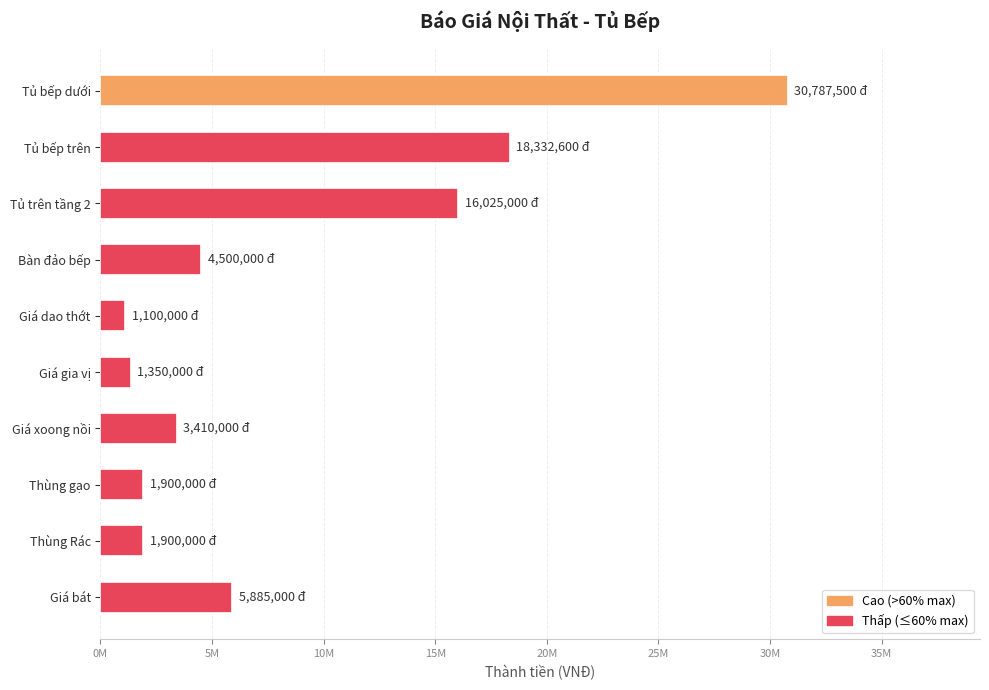

At which label is the value closest to 15943750?

Tủ trên tầng 2